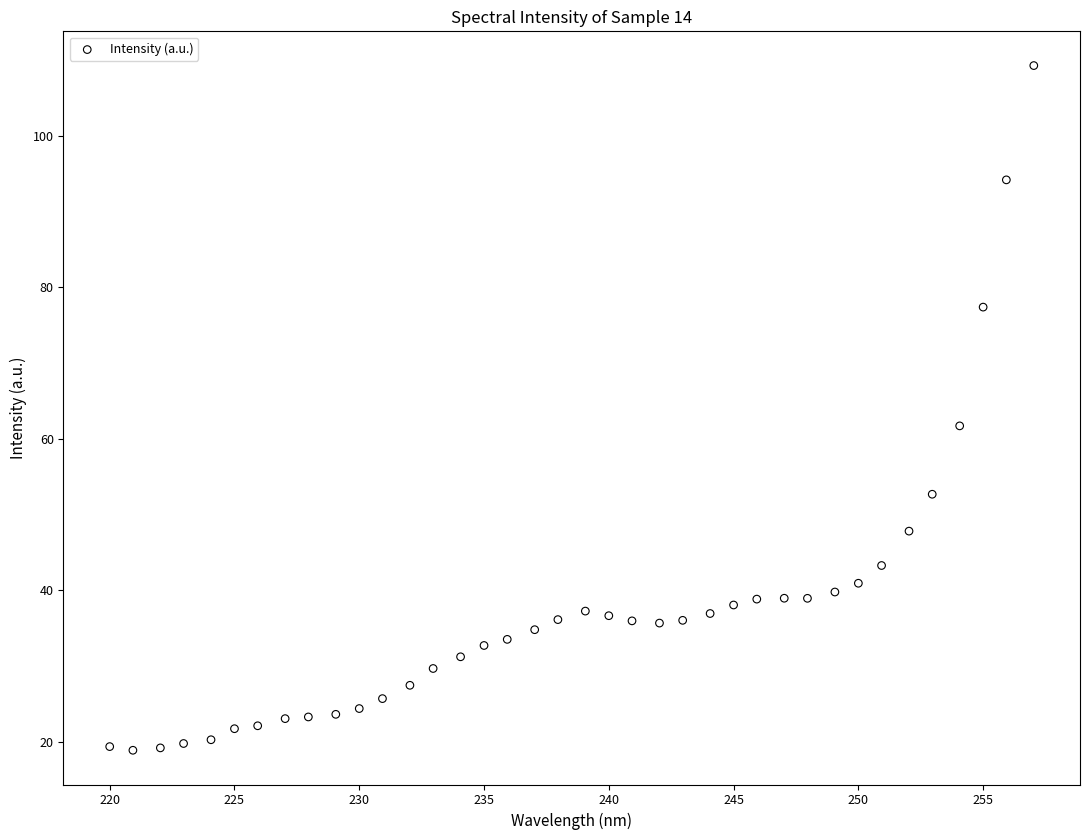

What is the range of X values (max minus min)?

37.0